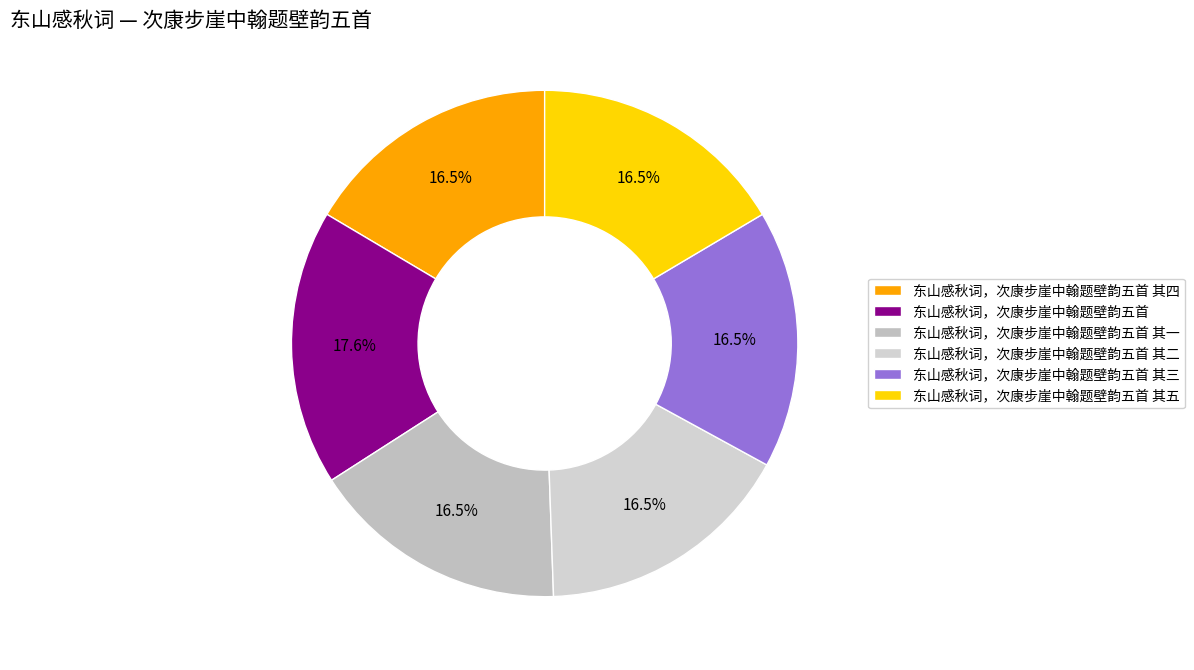

Which category has the biggest portion of the pie?

东山感秋词，次康步崖中翰题壁韵五首